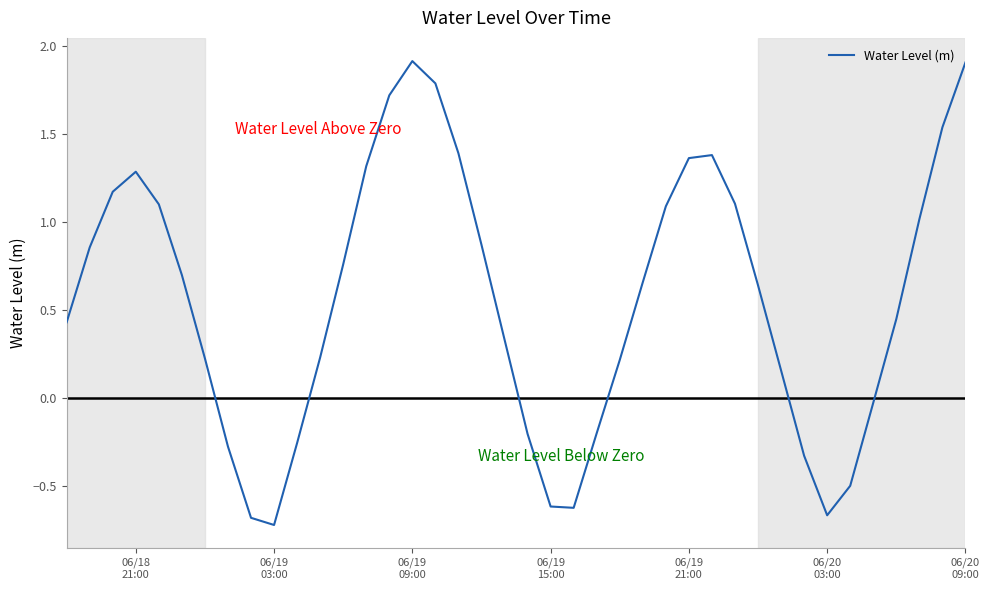

What is the difference between the maximum and minimum values?

2.6